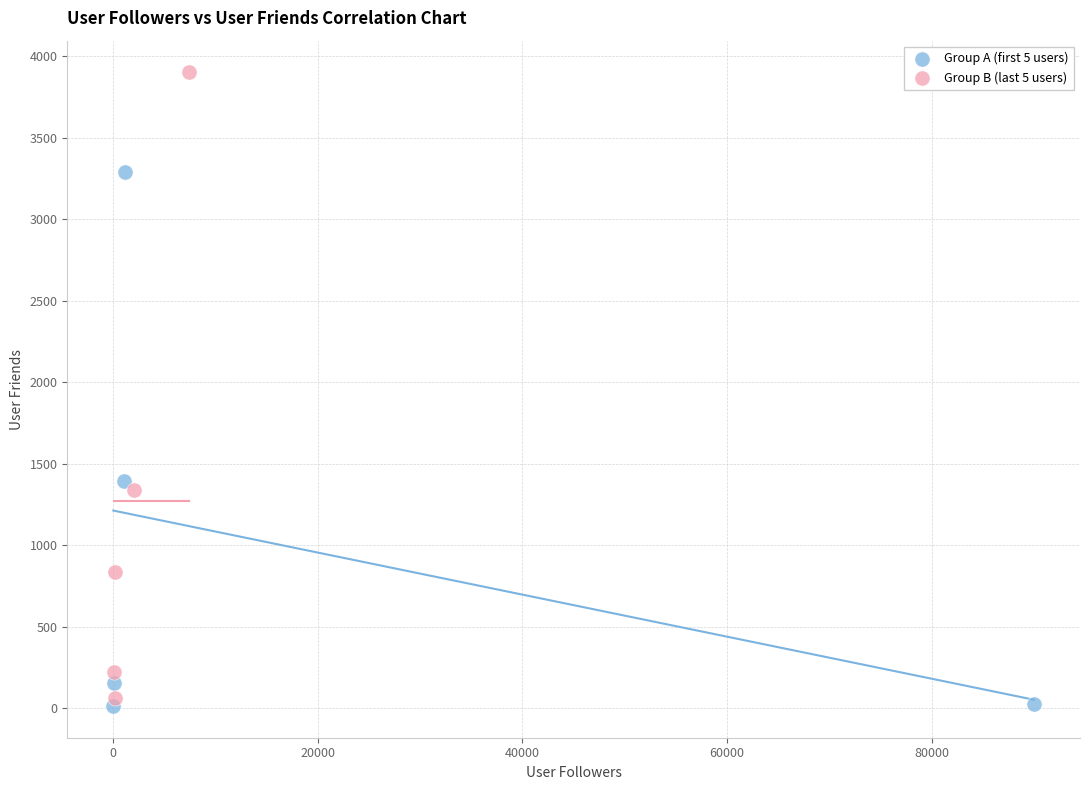

Which series has the widest spread of Y values?

Group B (last 5 users)